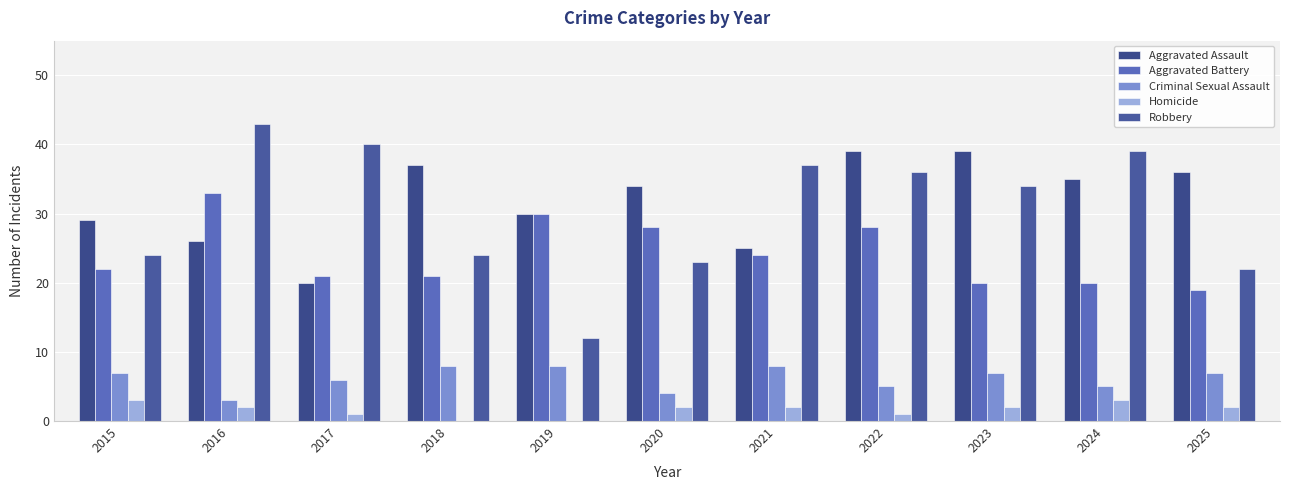

Reading left to right, what are all the values shown in this chart?

Aggravated Assault: 2015=29	2016=26	2017=20	2018=37	2019=30	2020=34	2021=25	2022=39	2023=39	2024=35	2025=36
Aggravated Battery: 2015=22	2016=33	2017=21	2018=21	2019=30	2020=28	2021=24	2022=28	2023=20	2024=20	2025=19
Criminal Sexual Assault: 2015=7	2016=3	2017=6	2018=8	2019=8	2020=4	2021=8	2022=5	2023=7	2024=5	2025=7
Homicide: 2015=3	2016=2	2017=1	2018=0	2019=0	2020=2	2021=2	2022=1	2023=2	2024=3	2025=2
Robbery: 2015=24	2016=43	2017=40	2018=24	2019=12	2020=23	2021=37	2022=36	2023=34	2024=39	2025=22